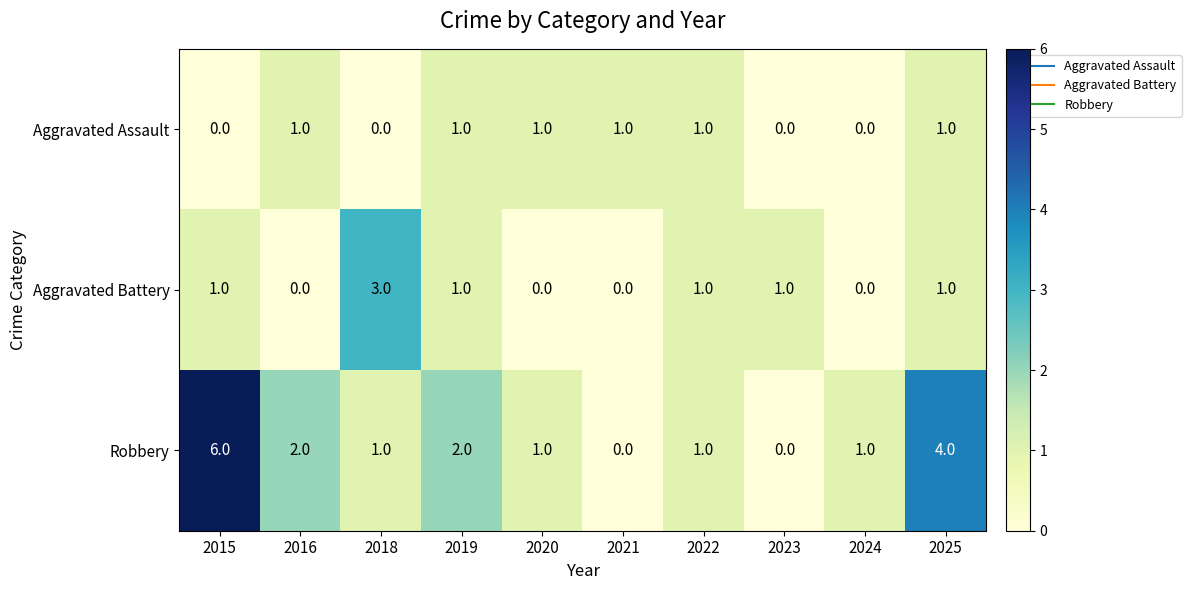

Which series changed the most between 2015 and 2024?

Robbery